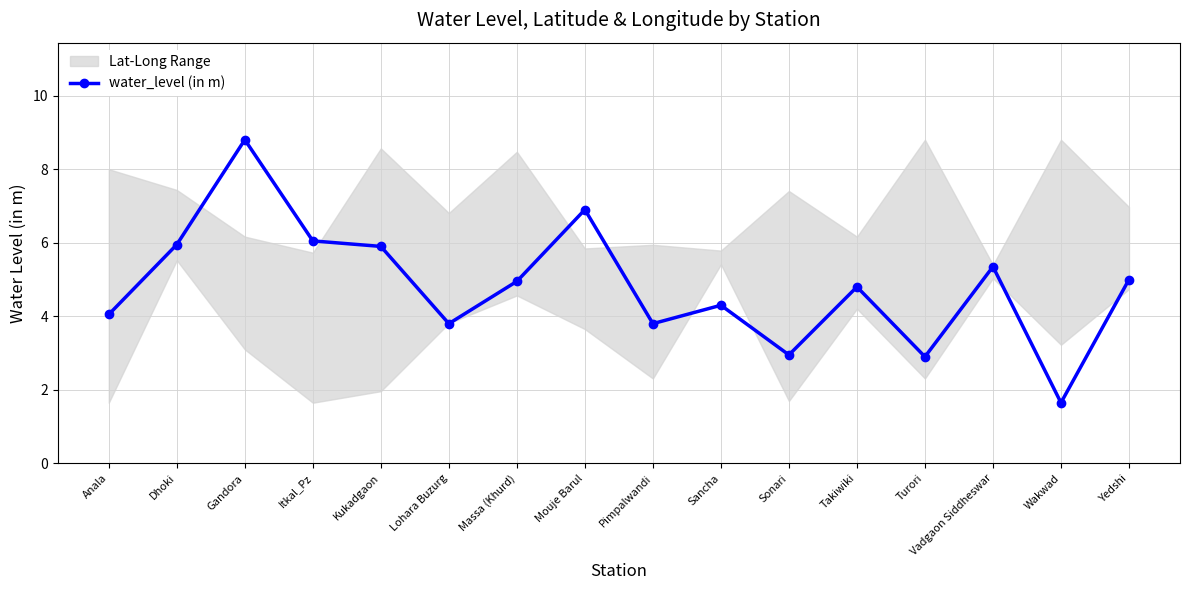

What is the greatest value displayed?

8.8